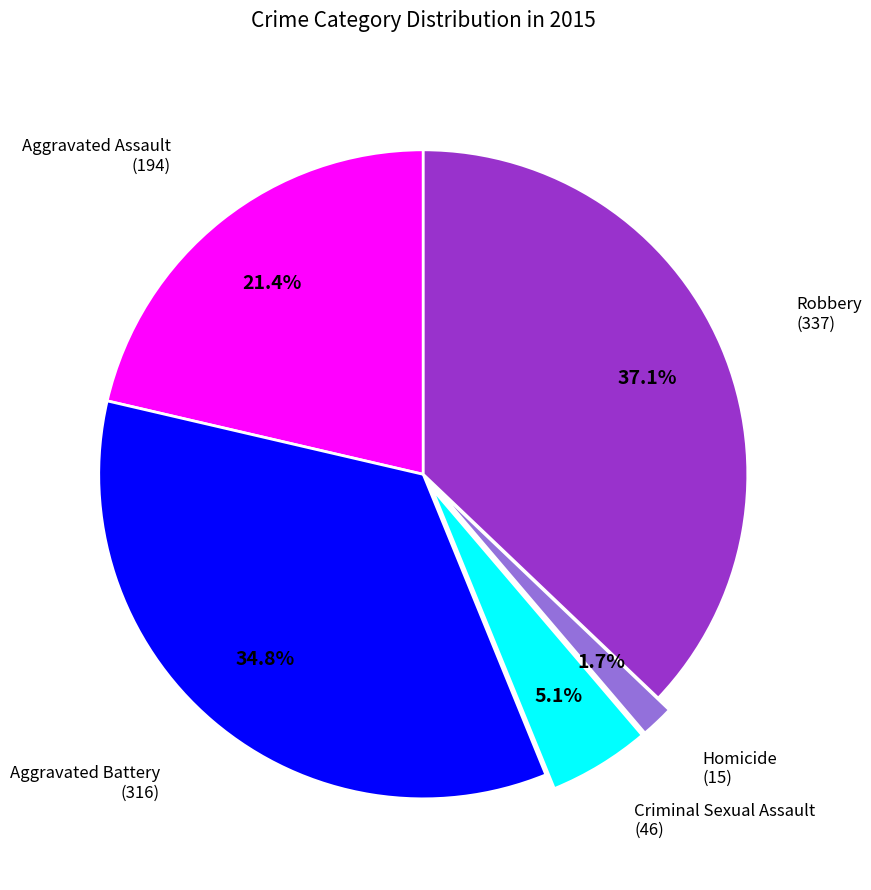

Does any single category account for the majority?

No